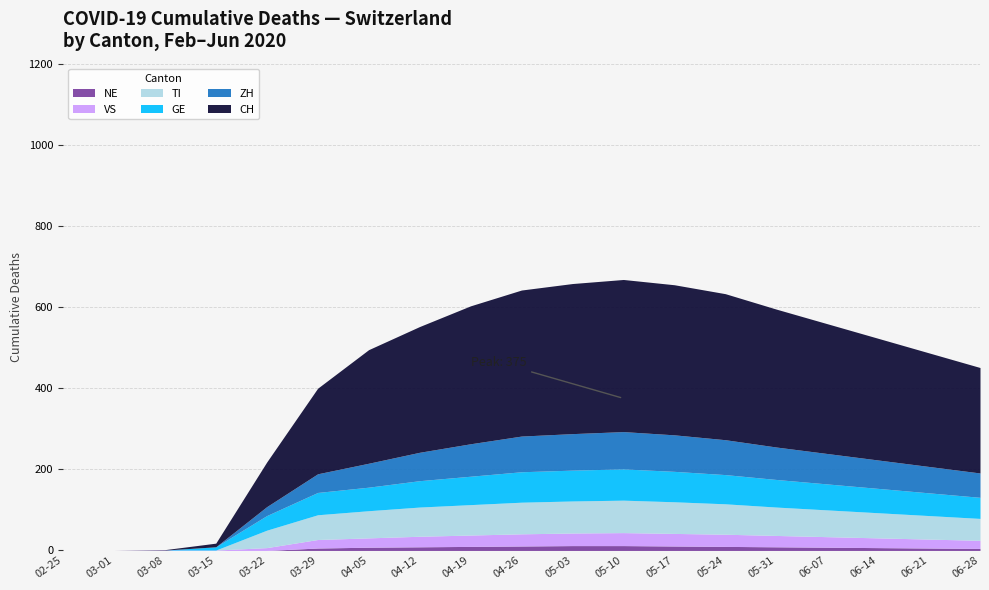

Reading left to right, transcribe all the data shown in this chart.

CH: 2020-02-25=0	2020-03-01=0	2020-03-08=1	2020-03-15=9	2020-03-22=110	2020-03-29=211	2020-04-05=280	2020-04-12=310	2020-04-19=340	2020-04-26=360	2020-05-03=370	2020-05-10=375	2020-05-17=370	2020-05-24=360	2020-05-31=340	2020-06-07=320	2020-06-14=300	2020-06-21=280	2020-06-28=260
ZH: 2020-02-25=0	2020-03-01=0	2020-03-08=0	2020-03-15=0	2020-03-22=22	2020-03-29=46	2020-04-05=59	2020-04-12=70	2020-04-19=80	2020-04-26=88	2020-05-03=90	2020-05-10=92	2020-05-17=90	2020-05-24=86	2020-05-31=80	2020-06-07=75	2020-06-14=70	2020-06-21=65	2020-06-28=60
GE: 2020-02-25=0	2020-03-01=0	2020-03-08=0	2020-03-15=8	2020-03-22=36	2020-03-29=55	2020-04-05=58	2020-04-12=65	2020-04-19=70	2020-04-26=75	2020-05-03=76	2020-05-10=77	2020-05-17=75	2020-05-24=72	2020-05-31=68	2020-06-07=64	2020-06-14=60	2020-06-21=56	2020-06-28=52
TI: 2020-02-25=0	2020-03-01=0	2020-03-08=0	2020-03-15=0	2020-03-22=43	2020-03-29=61	2020-04-05=67	2020-04-12=72	2020-04-19=75	2020-04-26=78	2020-05-03=79	2020-05-10=80	2020-05-17=78	2020-05-24=75	2020-05-31=70	2020-06-07=66	2020-06-14=62	2020-06-21=58	2020-06-28=54
VS: 2020-02-25=0	2020-03-01=0	2020-03-08=1	2020-03-15=1	2020-03-22=7	2020-03-29=21	2020-04-05=23	2020-04-12=26	2020-04-19=28	2020-04-26=30	2020-05-03=31	2020-05-10=32	2020-05-17=31	2020-05-24=30	2020-05-31=28	2020-06-07=26	2020-06-14=24	2020-06-21=22	2020-06-28=20
NE: 2020-02-25=0	2020-03-01=0	2020-03-08=0	2020-03-15=0	2020-03-22=0	2020-03-29=6	2020-04-05=8	2020-04-12=9	2020-04-19=10	2020-04-26=11	2020-05-03=12	2020-05-10=12	2020-05-17=11	2020-05-24=10	2020-05-31=9	2020-06-07=8	2020-06-14=7	2020-06-21=6	2020-06-28=5